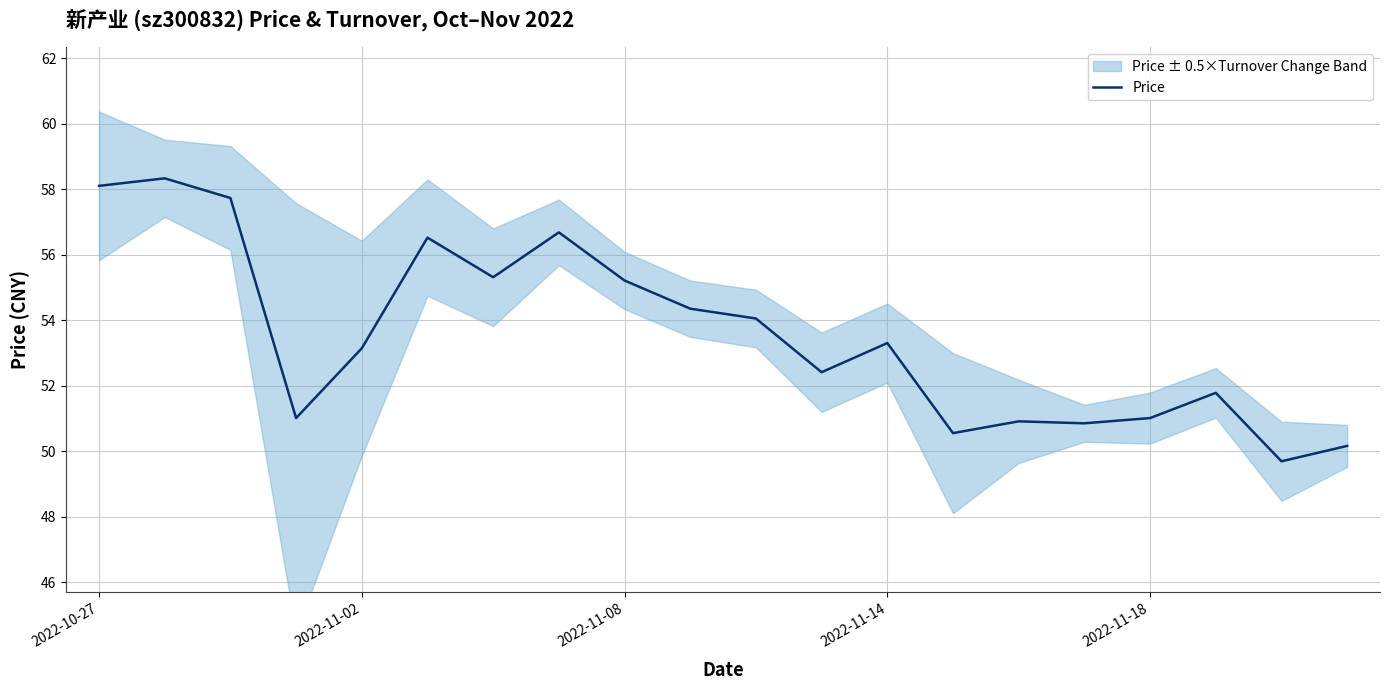

What is the value of the 9th point from the left?

55.2